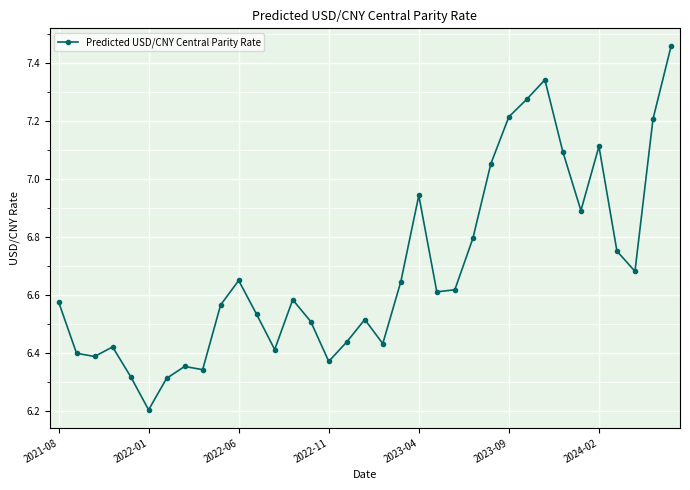

What is the difference between the second highest and minimum values?

1.1